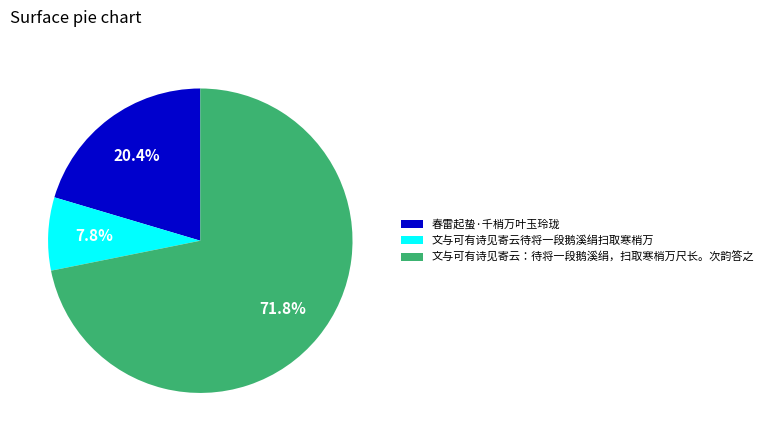

Does any single category account for the majority?

Yes